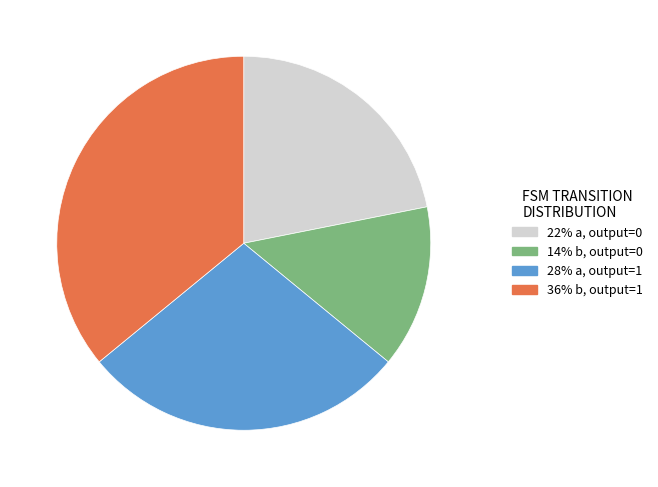

Is there a majority slice in this chart?

No